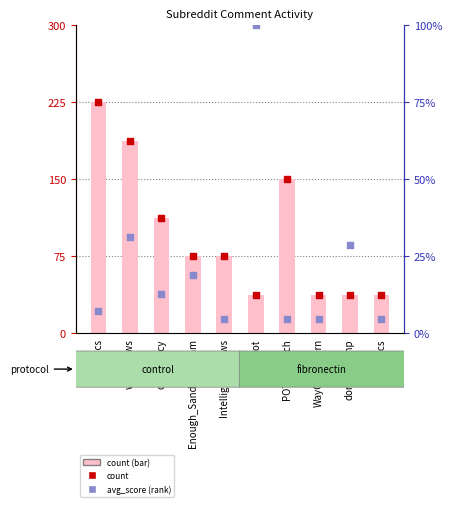

Which series contains the lowest Y value?

avg_score (rank)